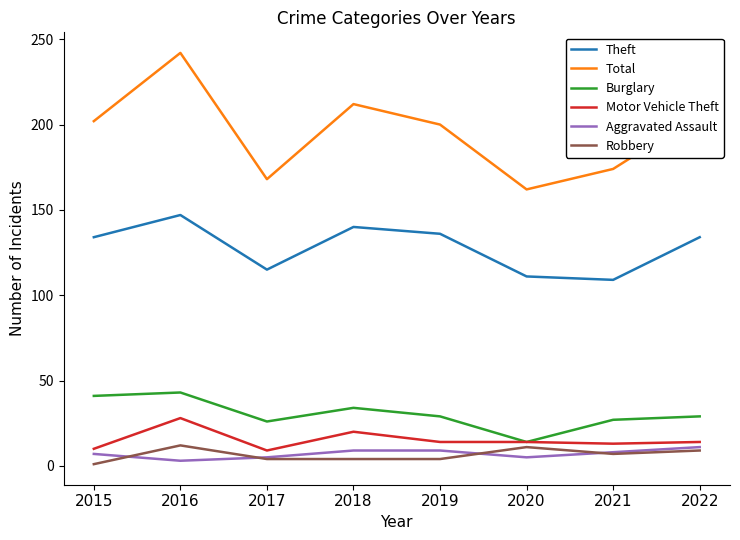

The value of Burglary at 2018 is 34. True or false?

True